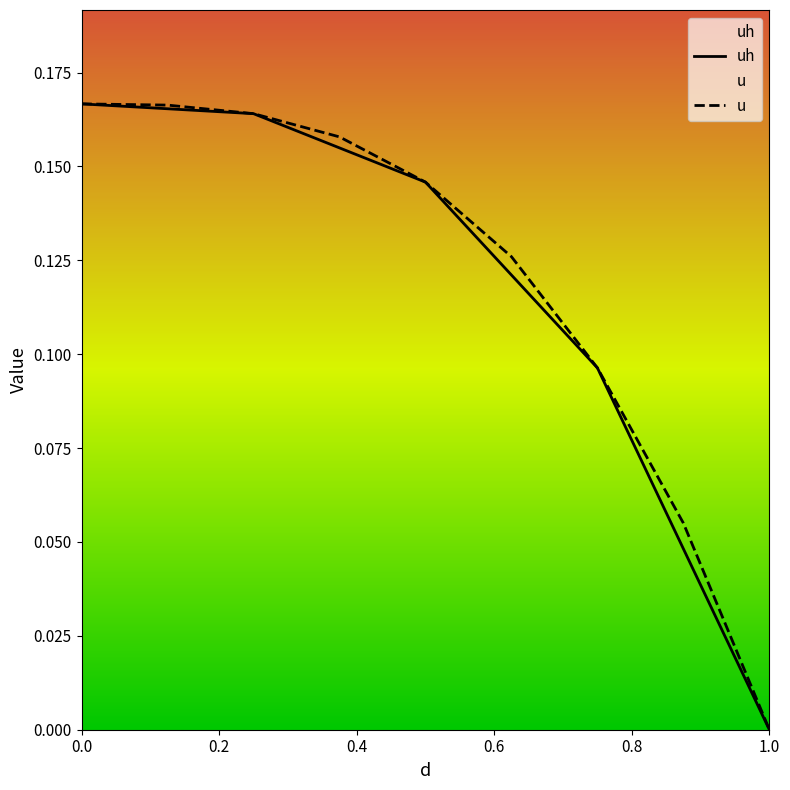

What is the sum of all u values?

1.1